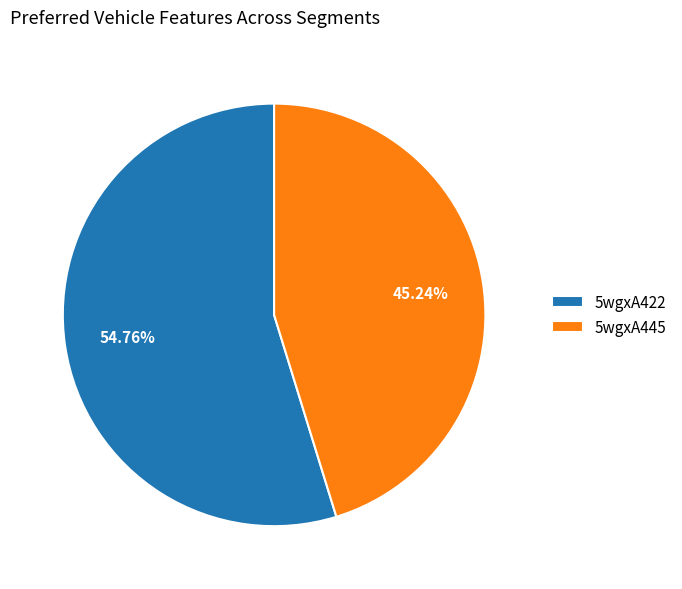

To the nearest percent, what is the combined percentage of 5wgxA422 and 5wgxA445?

100%